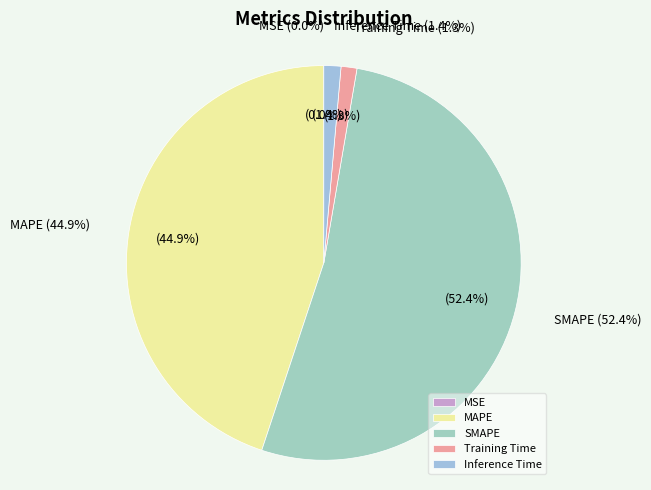

Does any single category account for the majority?

Yes